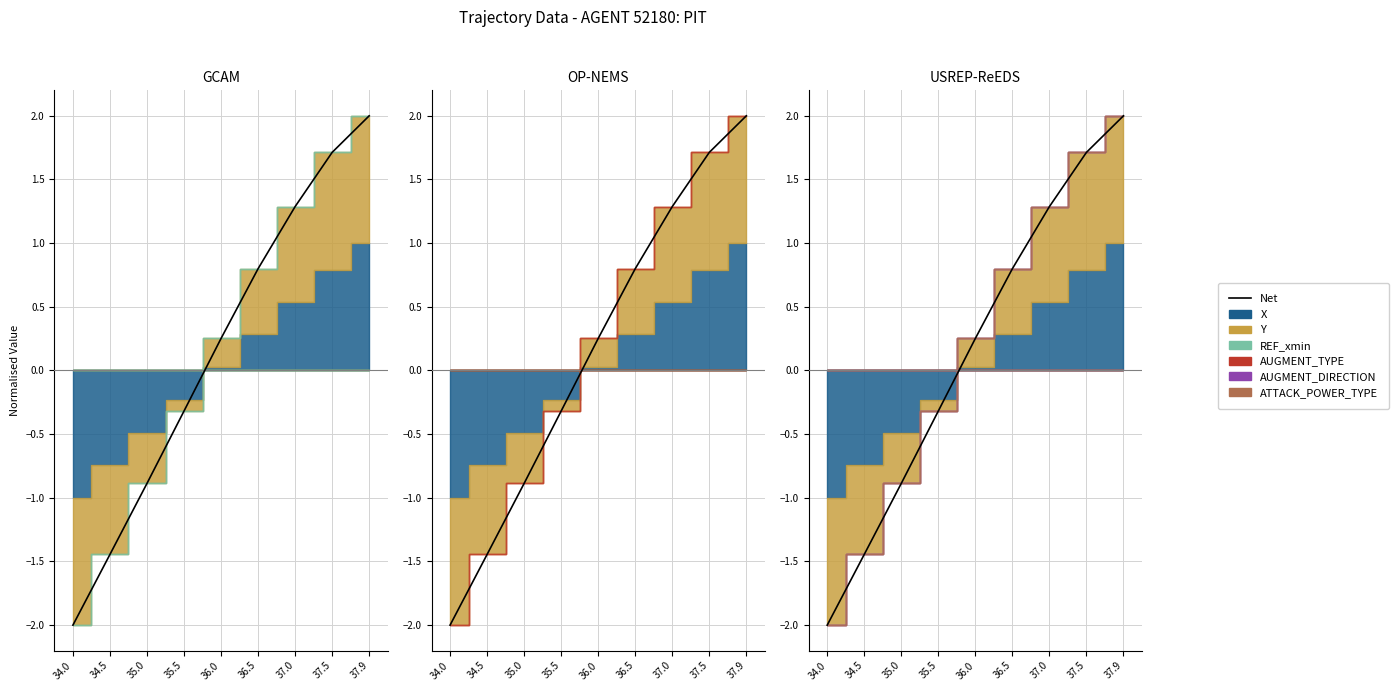

Where is the data nearest to the value 0?

36.0